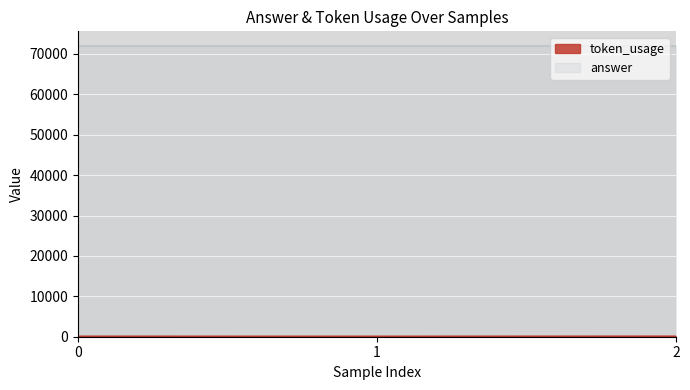

The value at 1 is 41. True or false?

False